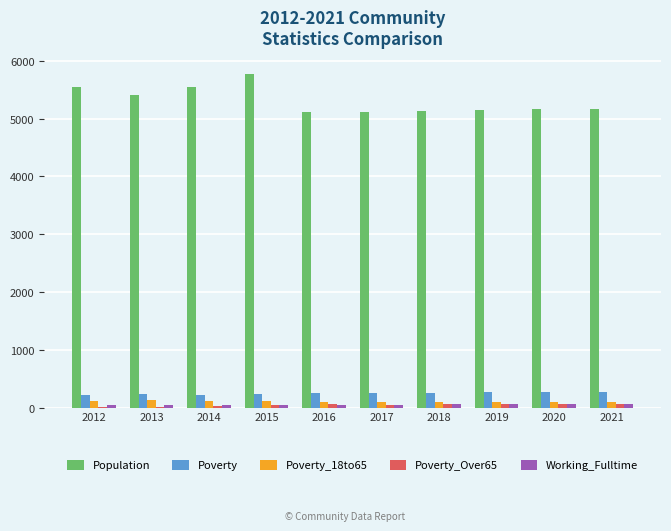

True or false: Poverty_18to65 has a value of 96 at 2017.

True